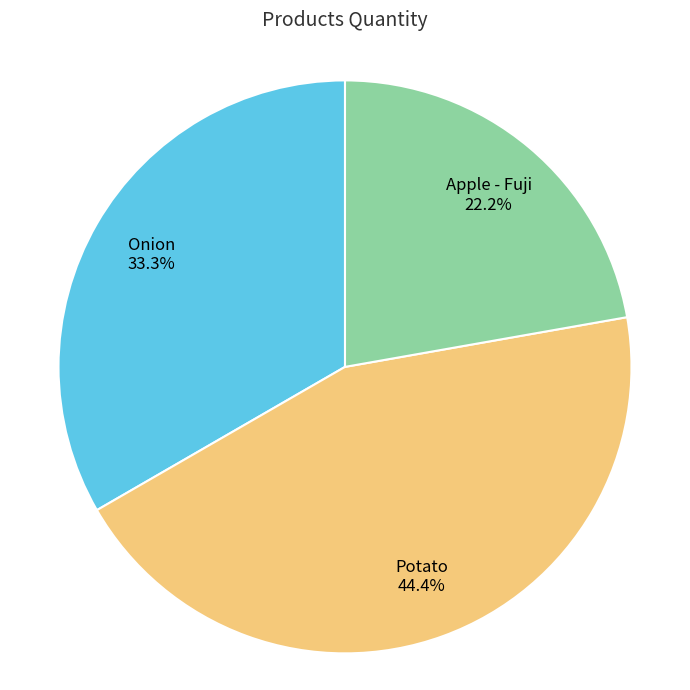

How many slices are in this pie chart?

3